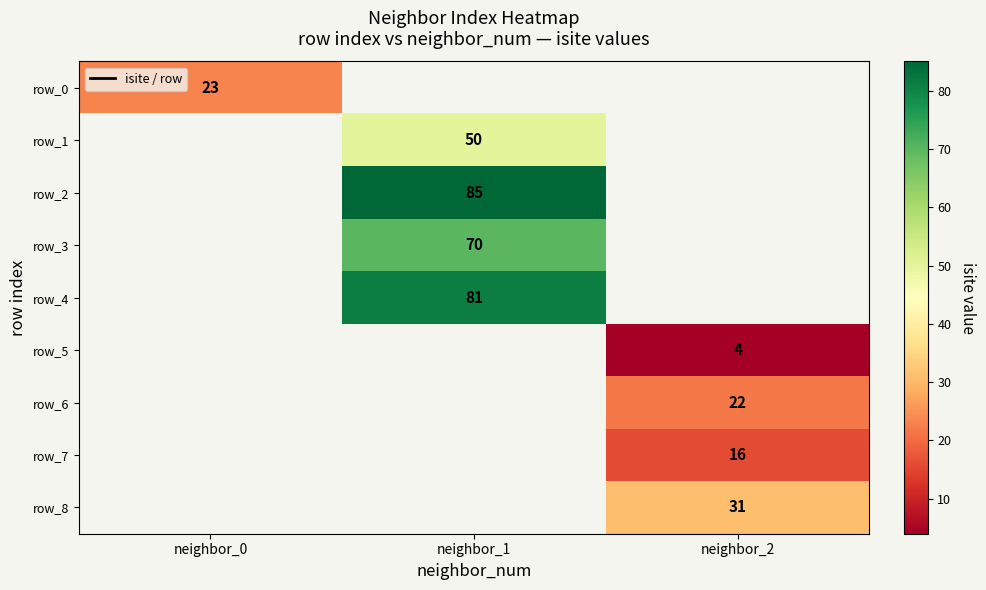

Which has a higher value, neighbor_2 or neighbor_1?

neighbor_1